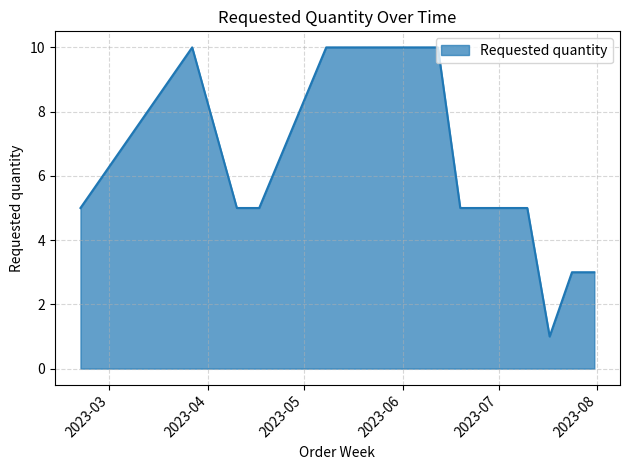

What is the greatest value displayed?

10